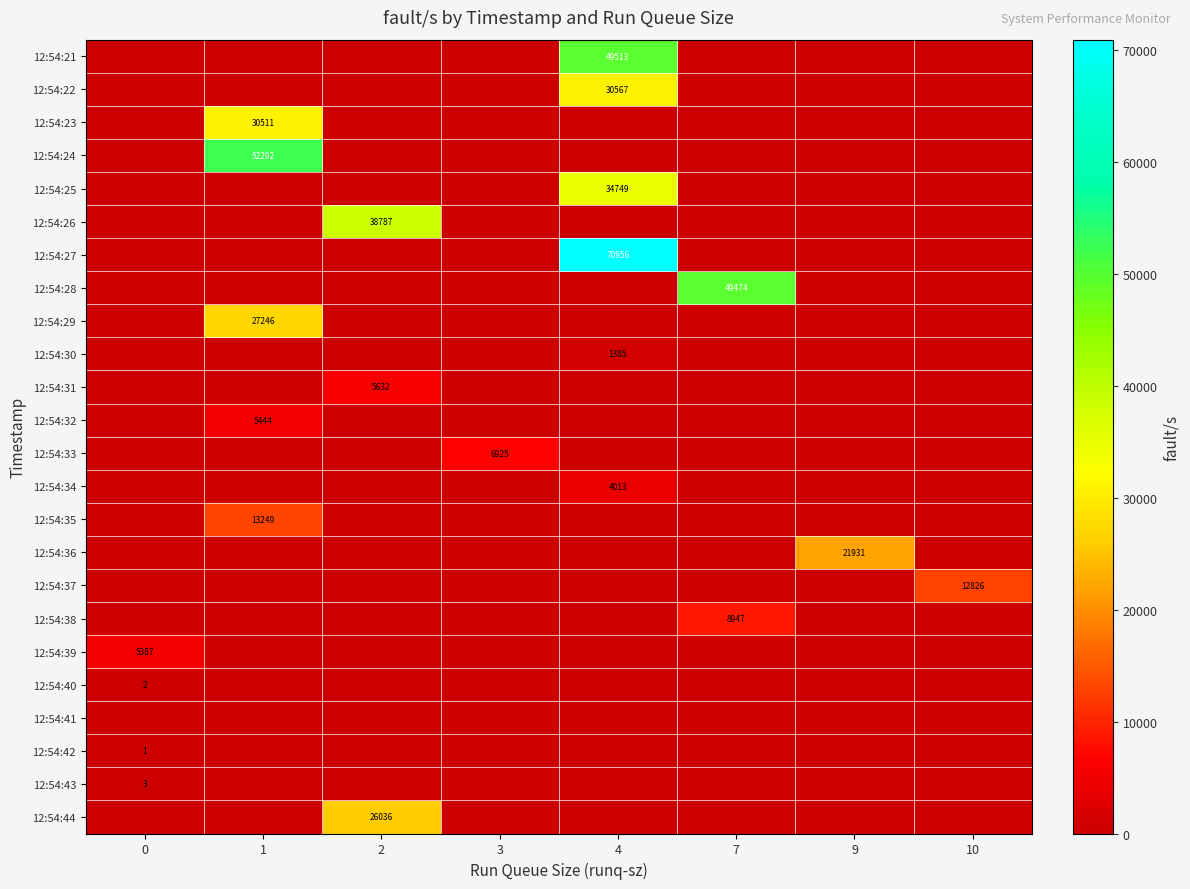

Reading right to left, transcribe all the data shown in this chart.

row_0: 0.0	0.0	0.0	49513.0	0.0	0.0	0.0	0.0
row_1: 0.0	0.0	0.0	30567.0	0.0	0.0	0.0	0.0
row_2: 0.0	0.0	0.0	0.0	0.0	0.0	30511.0	0.0
row_3: 0.0	0.0	0.0	0.0	0.0	0.0	52292.0	0.0
row_4: 0.0	0.0	0.0	34749.0	0.0	0.0	0.0	0.0
row_5: 0.0	0.0	0.0	0.0	0.0	38787.0	0.0	0.0
row_6: 0.0	0.0	0.0	70956.0	0.0	0.0	0.0	0.0
row_7: 0.0	0.0	49474.3	0.0	0.0	0.0	0.0	0.0
row_8: 0.0	0.0	0.0	0.0	0.0	0.0	27246.0	0.0
row_9: 0.0	0.0	0.0	1385.0	0.0	0.0	0.0	0.0
row_10: 0.0	0.0	0.0	0.0	0.0	5632.0	0.0	0.0
row_11: 0.0	0.0	0.0	0.0	0.0	0.0	5444.0	0.0
row_12: 0.0	0.0	0.0	0.0	6925.0	0.0	0.0	0.0
row_13: 0.0	0.0	0.0	4013.0	0.0	0.0	0.0	0.0
row_14: 0.0	0.0	0.0	0.0	0.0	0.0	13249.0	0.0
row_15: 0.0	21931.0	0.0	0.0	0.0	0.0	0.0	0.0
row_16: 12826.0	0.0	0.0	0.0	0.0	0.0	0.0	0.0
row_17: 0.0	0.0	8947.0	0.0	0.0	0.0	0.0	0.0
row_18: 0.0	0.0	0.0	0.0	0.0	0.0	0.0	5387.0
row_19: 0.0	0.0	0.0	0.0	0.0	0.0	0.0	2.0
row_20: 0.0	0.0	0.0	0.0	0.0	0.0	0.0	0.0
row_21: 0.0	0.0	0.0	0.0	0.0	0.0	0.0	1.0
row_22: 0.0	0.0	0.0	0.0	0.0	0.0	0.0	3.0
row_23: 0.0	0.0	0.0	0.0	0.0	26036.0	0.0	0.0